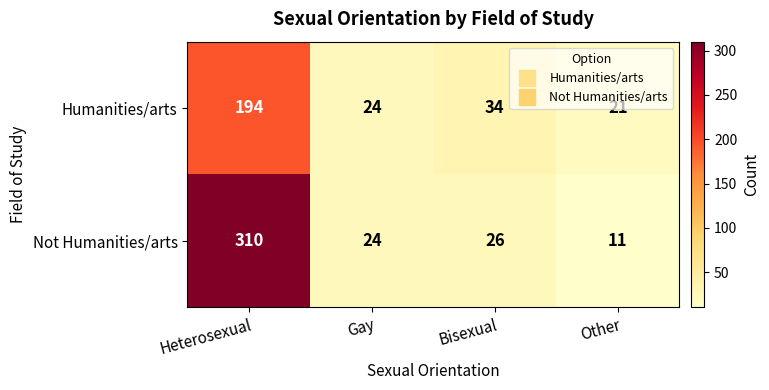

True or false: Not Humanities/arts has a value of 5 at Other.

False